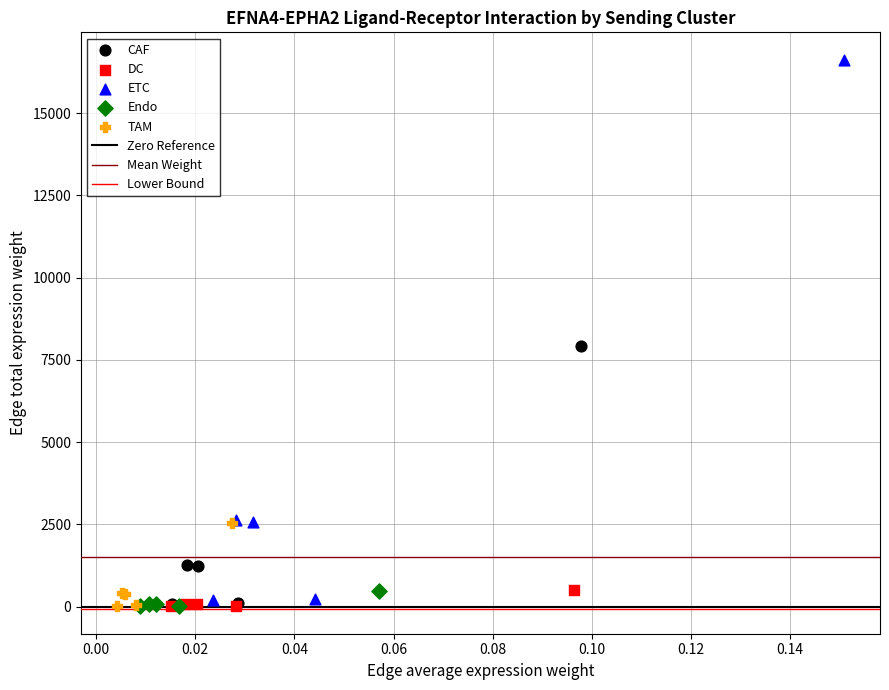

Which series has the widest spread of Y values?

ETC